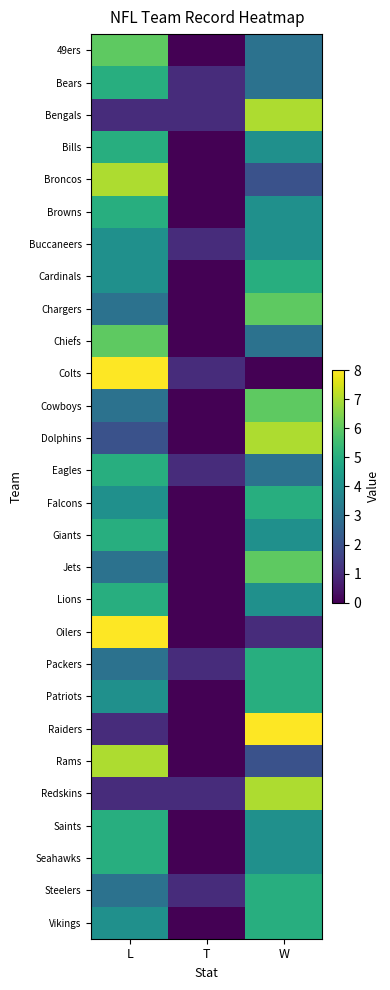

Reading left to right, what are all the values shown in this chart?

49ers: L=6	T=0	W=3
Bears: L=5	T=1	W=3
Bengals: L=1	T=1	W=7
Bills: L=5	T=0	W=4
Broncos: L=7	T=0	W=2
Browns: L=5	T=0	W=4
Buccaneers: L=4	T=1	W=4
Cardinals: L=4	T=0	W=5
Chargers: L=3	T=0	W=6
Chiefs: L=6	T=0	W=3
Colts: L=8	T=1	W=0
Cowboys: L=3	T=0	W=6
Dolphins: L=2	T=0	W=7
Eagles: L=5	T=1	W=3
Falcons: L=4	T=0	W=5
Giants: L=5	T=0	W=4
Jets: L=3	T=0	W=6
Lions: L=5	T=0	W=4
Oilers: L=8	T=0	W=1
Packers: L=3	T=1	W=5
Patriots: L=4	T=0	W=5
Raiders: L=1	T=0	W=8
Rams: L=7	T=0	W=2
Redskins: L=1	T=1	W=7
Saints: L=5	T=0	W=4
Seahawks: L=5	T=0	W=4
Steelers: L=3	T=1	W=5
Vikings: L=4	T=0	W=5